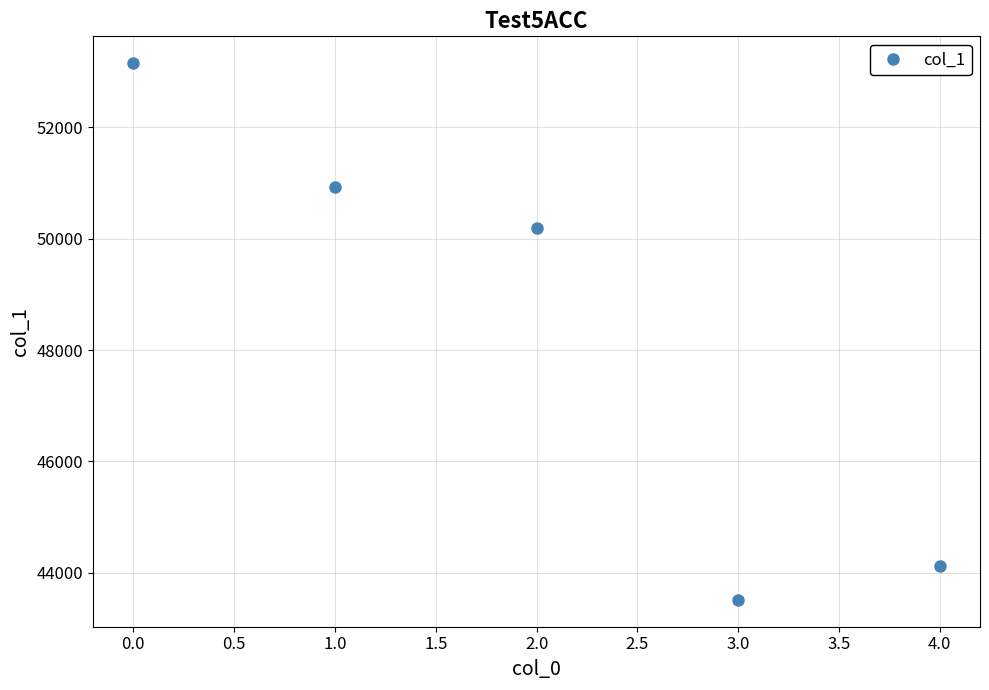

List the labels in order of value, largest first.

0.0, 1.0, 2.0, 4.0, 3.0